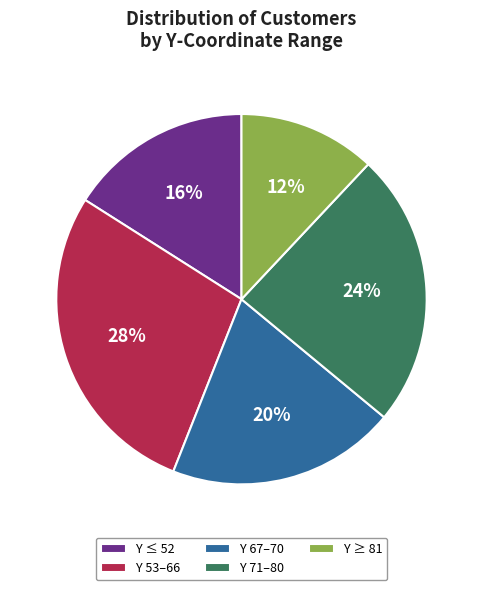

What is the smallest slice in the pie chart?

Y ≥ 81